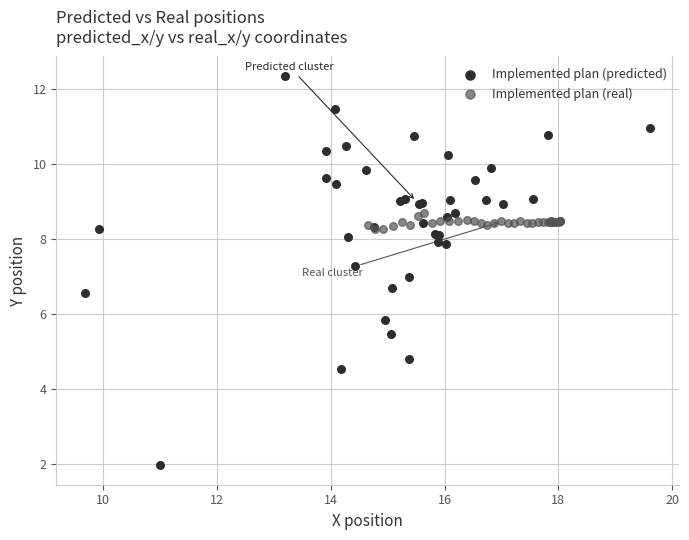

Which series reaches the minimum Y coordinate?

Implemented plan (predicted)